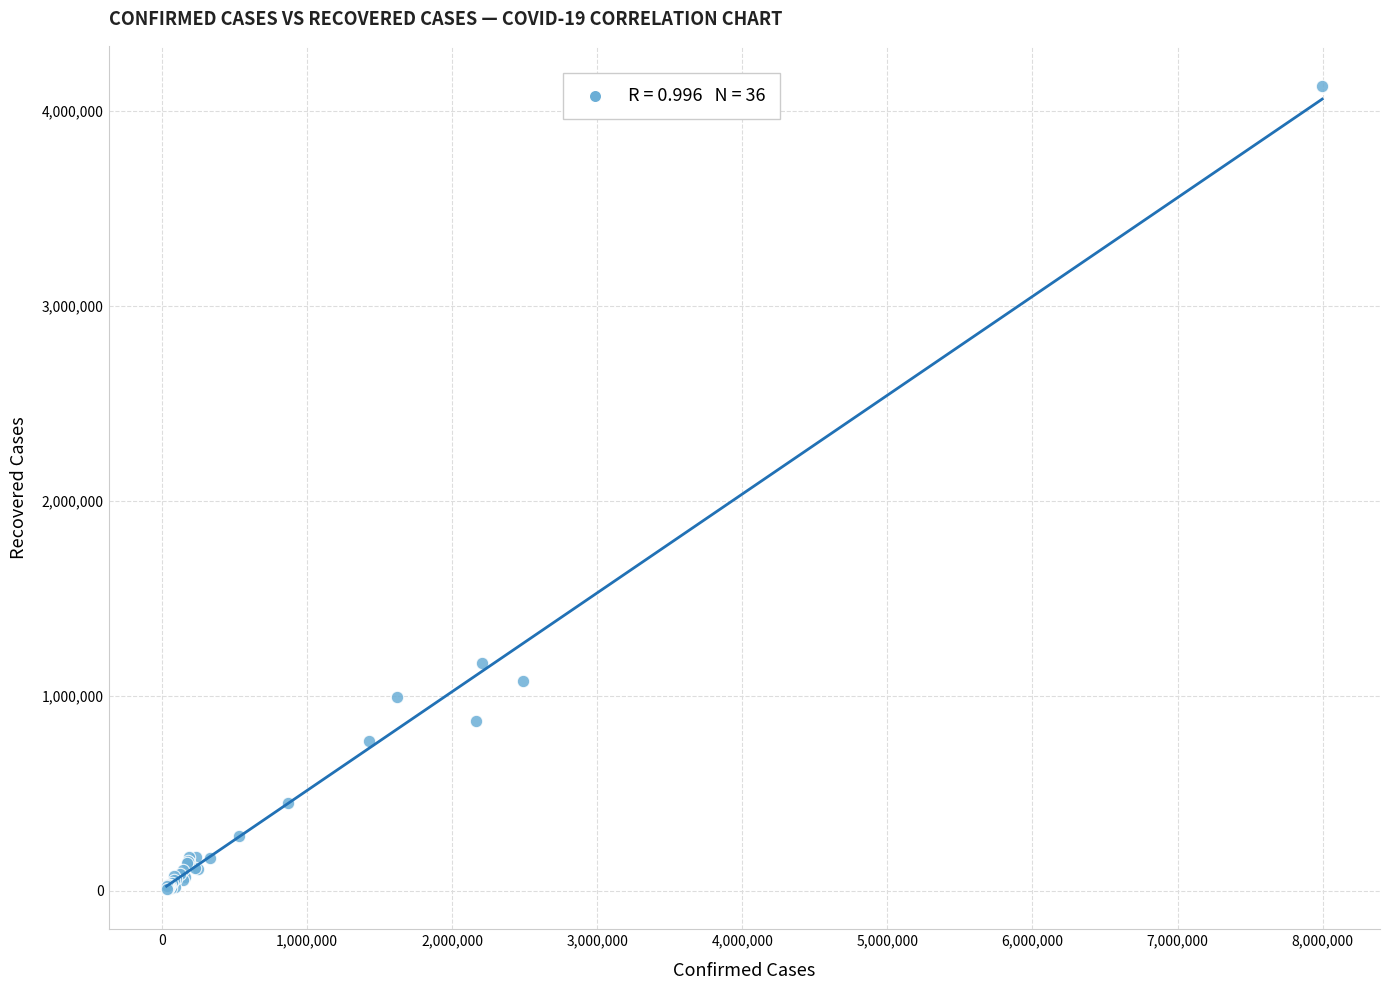

What Y value in the scatter plot is closest to 2069312?

1167666